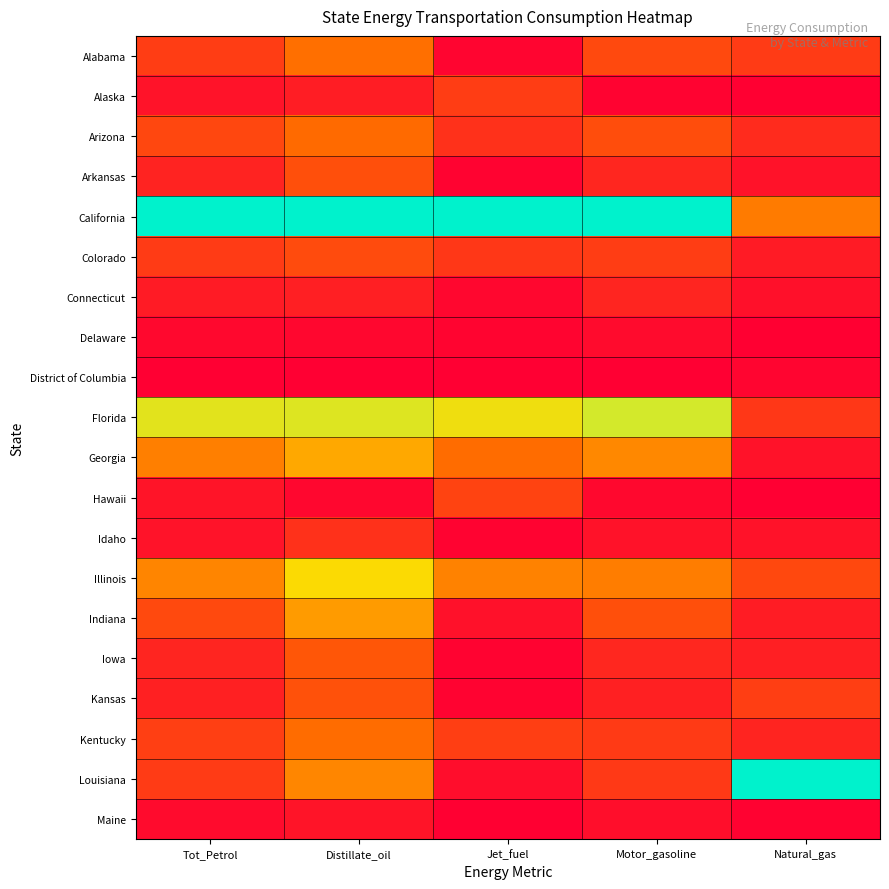

At which category is the sum across all series the highest?

Distillate_oil